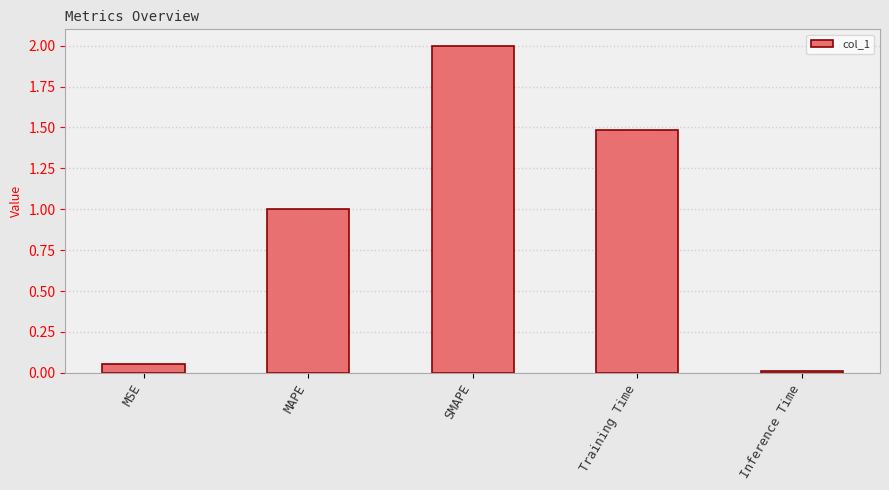

True or false: the data shows 1.6 at MAPE.

False